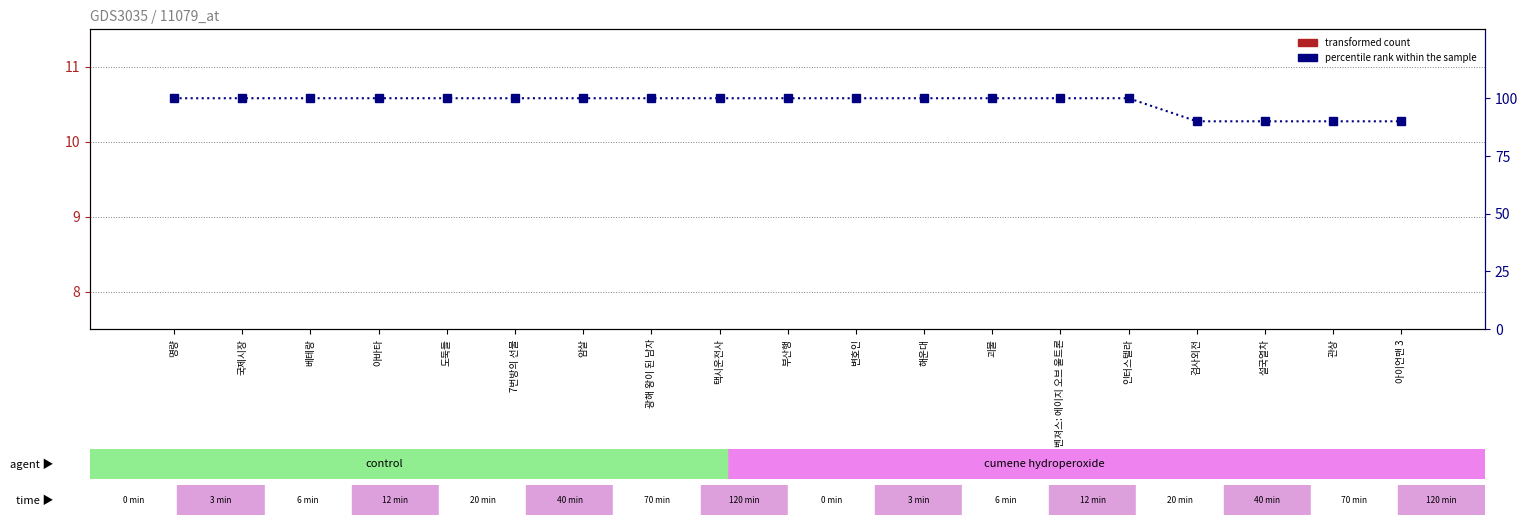

What is the label of the 17th bar from the right?

베테랑